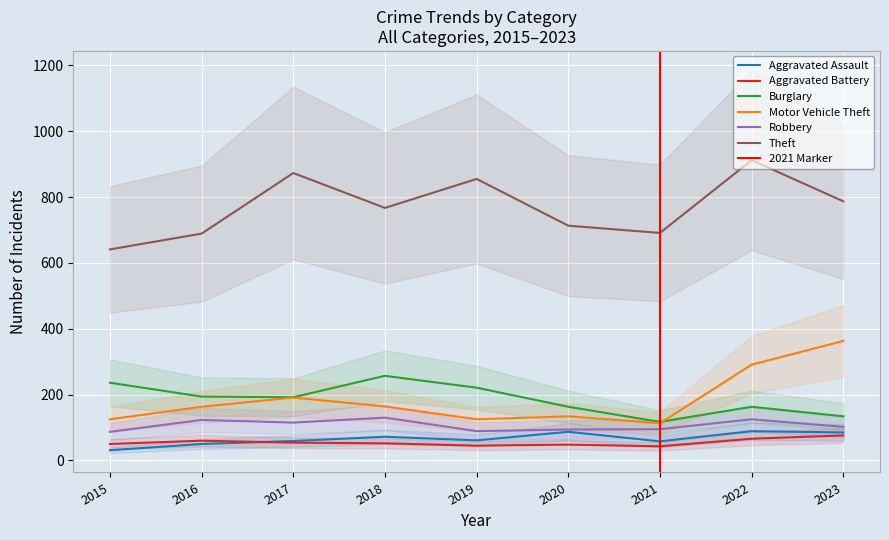

Reading right to left, list all the values displayed in this chart.

Aggravated Assault: 85	89	58	87	61	72	59	50	31
Aggravated Battery: 76	66	43	48	45	52	54	60	50
Burglary: 134	163	117	163	221	257	192	194	236
Motor Vehicle Theft: 363	291	113	134	125	164	191	163	125
Robbery: 102	125	95	94	89	130	115	123	87
Theft: 787	912	691	713	855	767	873	689	641